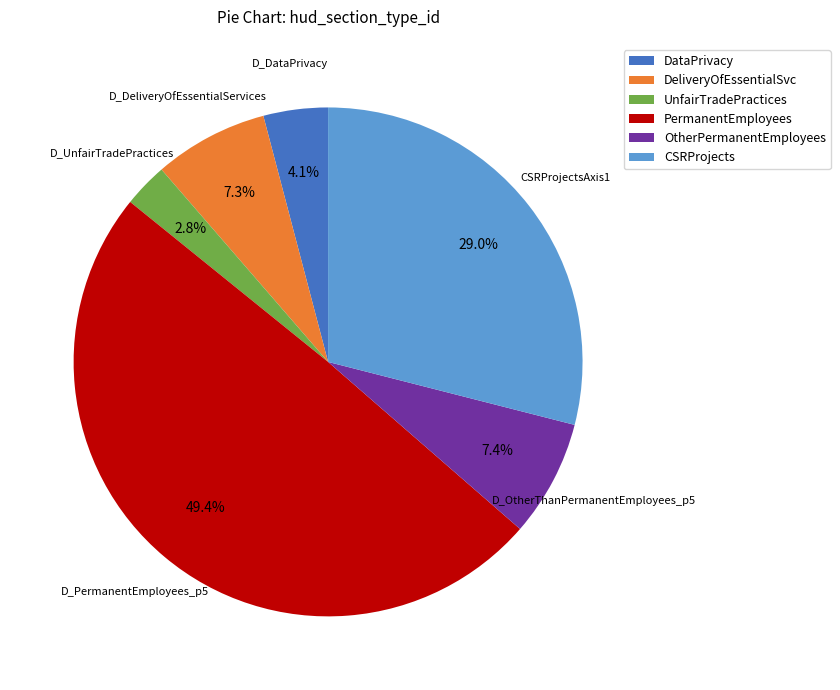

Does any single category account for the majority?

No